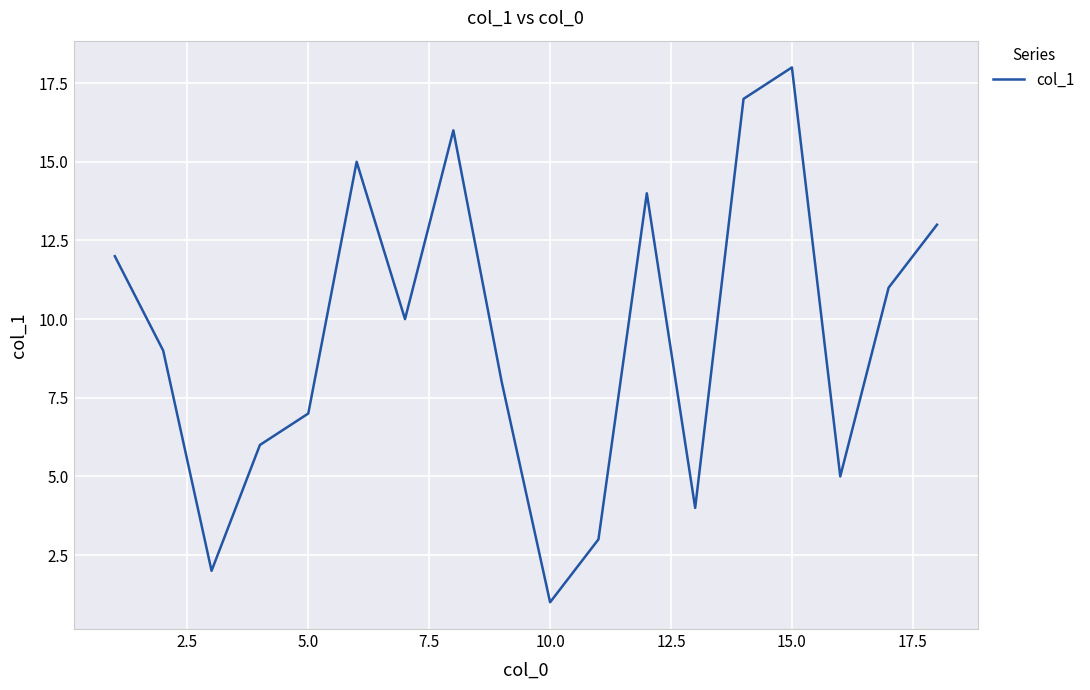

How many values are below 10?

9